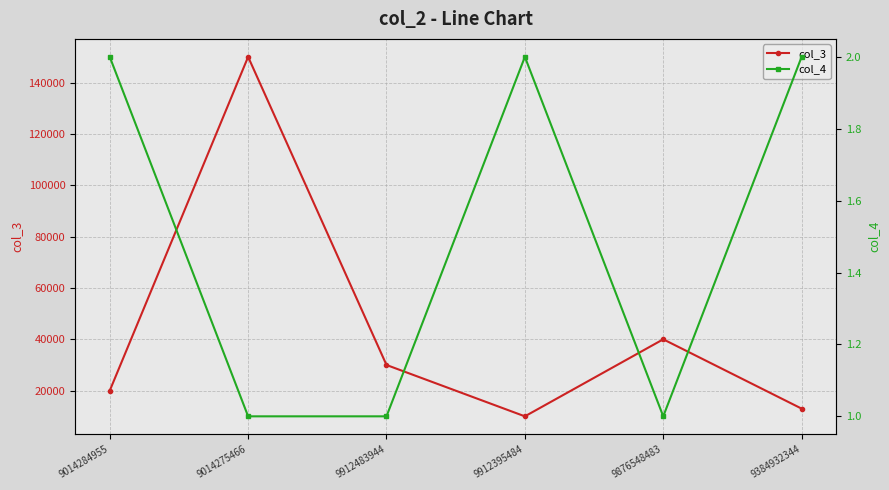

What is the value of the col_3 point at the 4th from the left?

10000